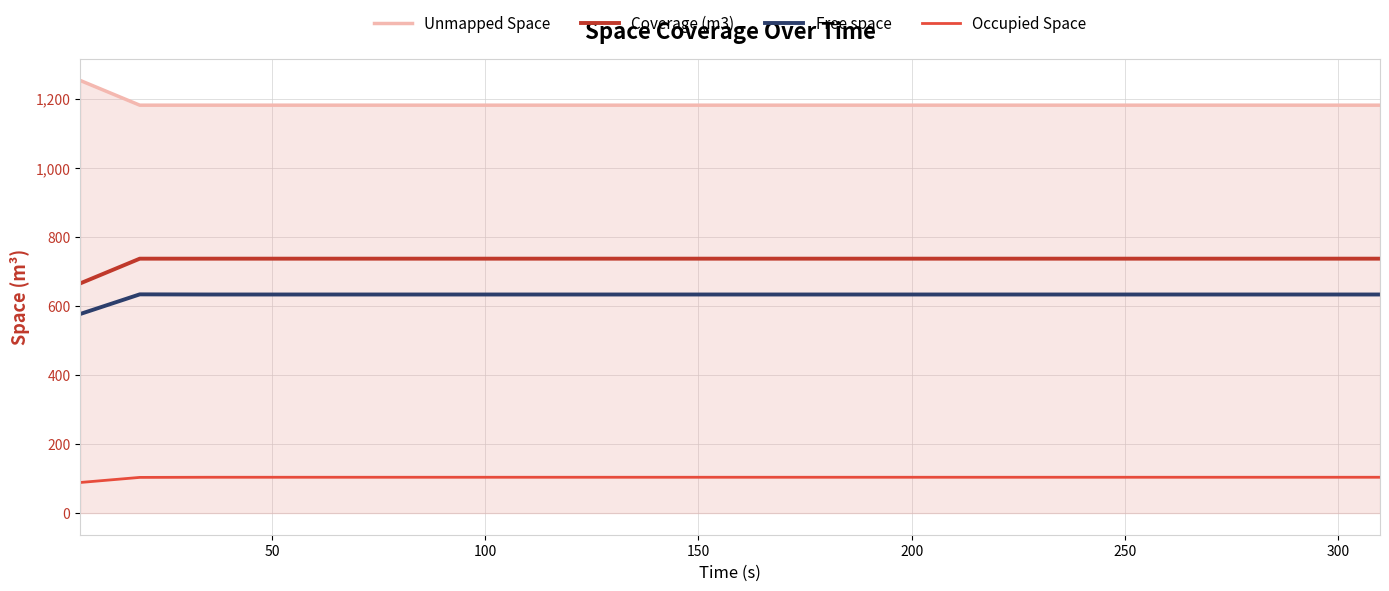

True or false: Occupied Space and Free space intersect in this chart.

False